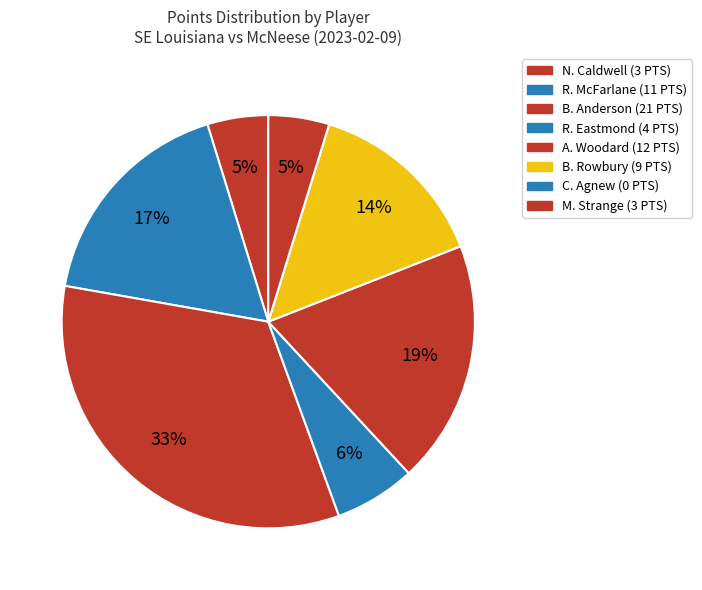

Does C. Agnew account for over 50% of the chart?

No